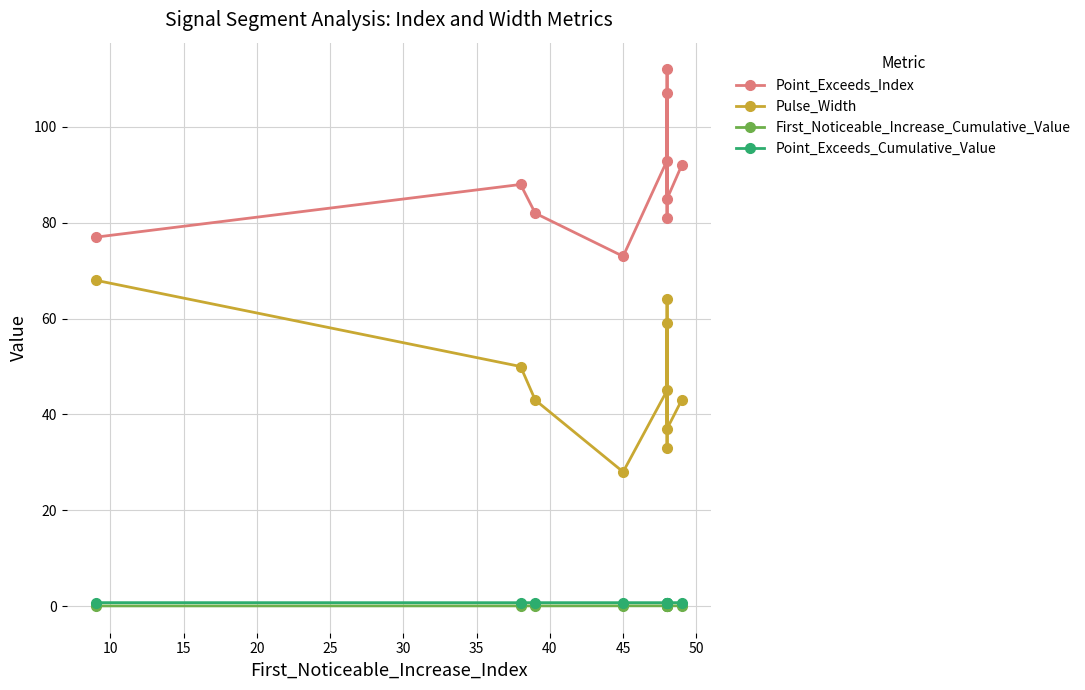

Is the value of Point_Exceeds_Index at 35 greater than the value of First_Noticeable_Increase_Cumulative_Value at 45?

Yes